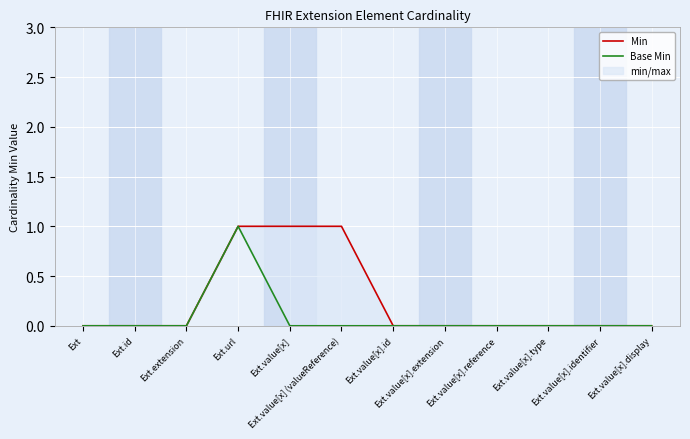

Reading left to right, what are all the values shown in this chart?

Min: Ext=0	Ext.id=0	Ext.extension=0	Ext.url=1	Ext.value[x]=1	Ext.value[x] (valueReference)=1	Ext.value[x].id=0	Ext.value[x].extension=0	Ext.value[x].reference=0	Ext.value[x].type=0	Ext.value[x].identifier=0	Ext.value[x].display=0
Base Min: Ext=0	Ext.id=0	Ext.extension=0	Ext.url=1	Ext.value[x]=0	Ext.value[x] (valueReference)=0	Ext.value[x].id=0	Ext.value[x].extension=0	Ext.value[x].reference=0	Ext.value[x].type=0	Ext.value[x].identifier=0	Ext.value[x].display=0